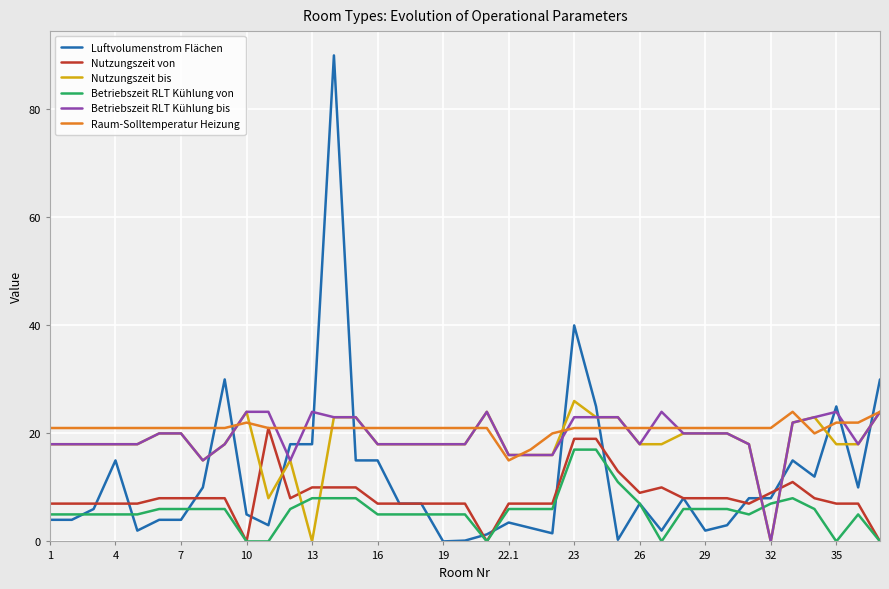

What is the maximum value for Raum-Solltemperatur Heizung?

24.0